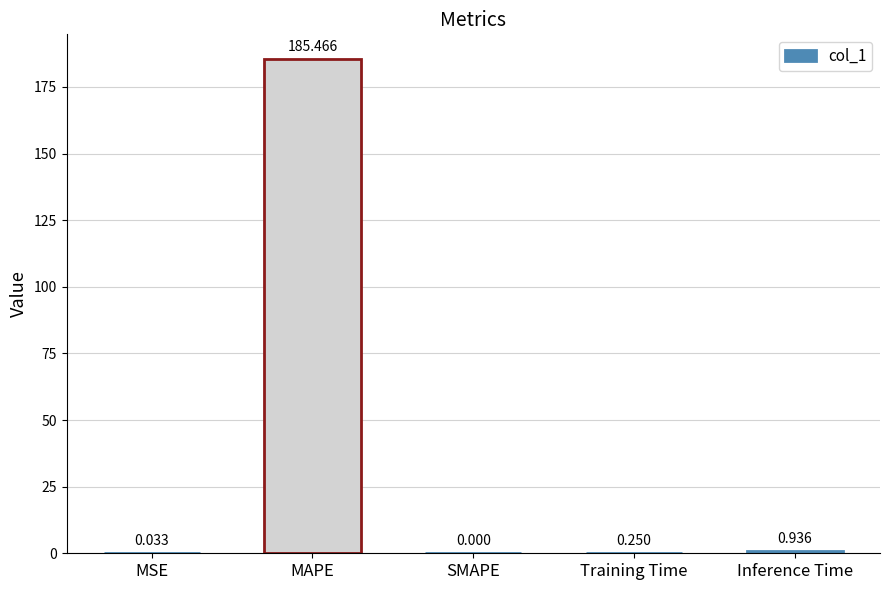

Which has a higher value, Training Time or Inference Time?

Inference Time